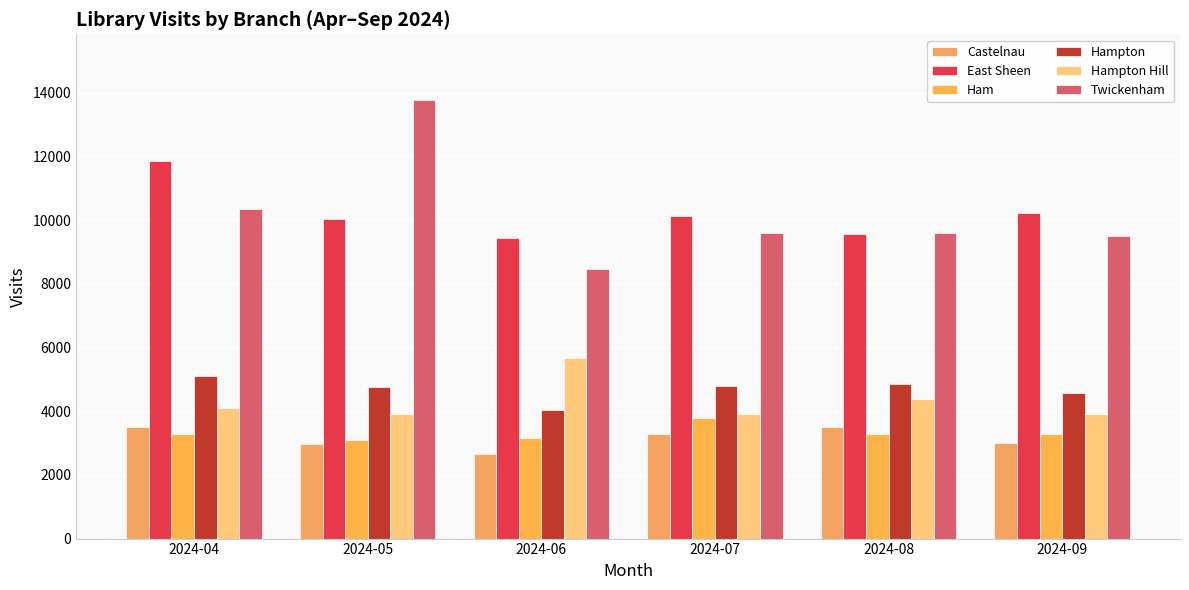

Are the bars horizontal?

No